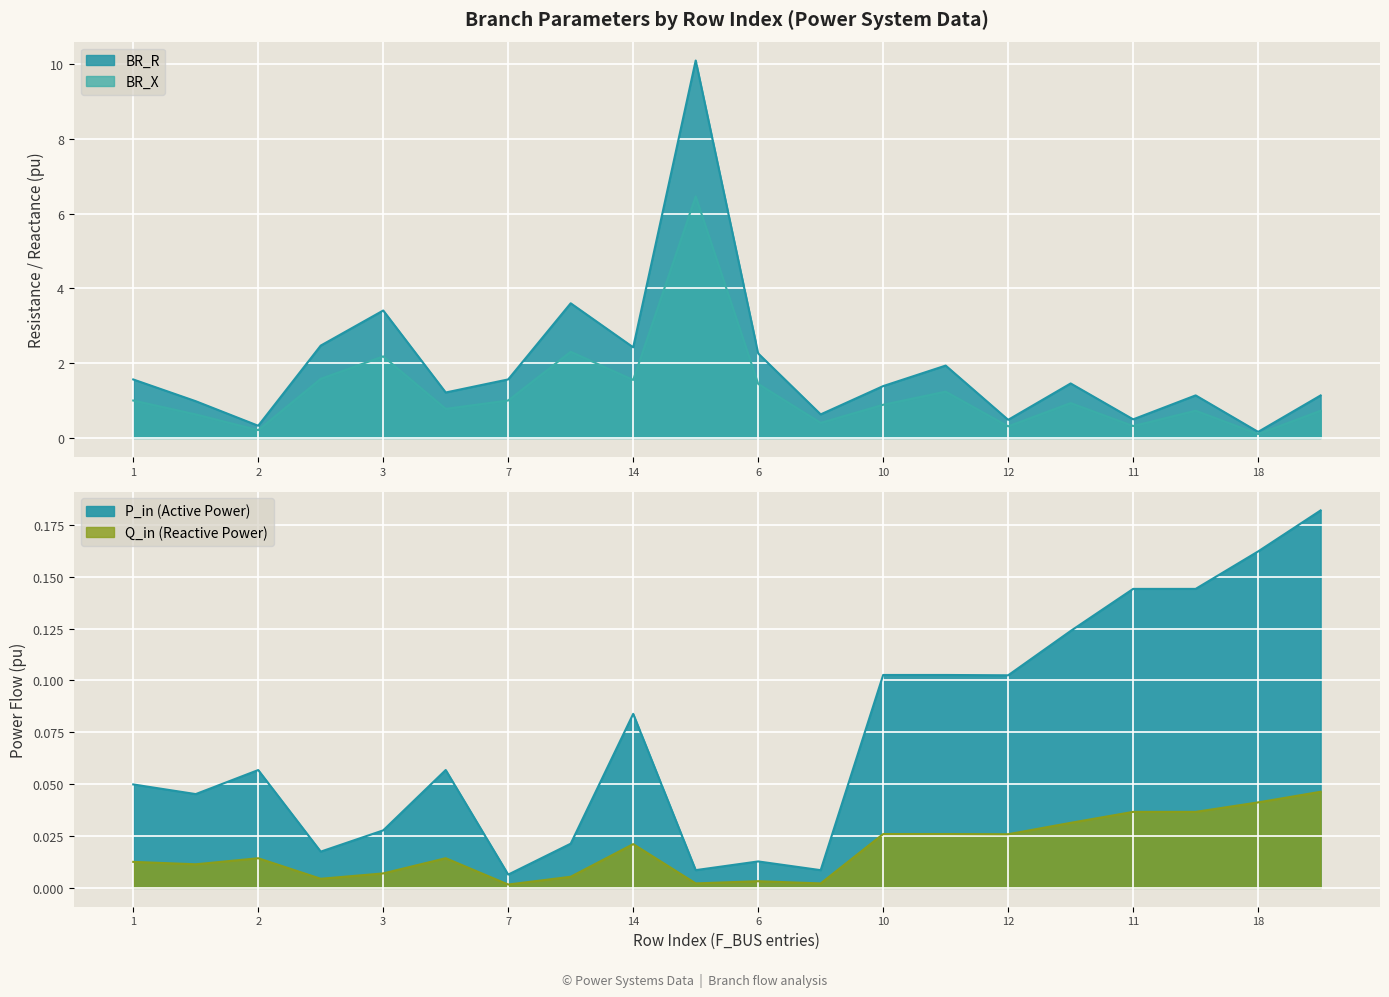

What is the highest value of the BR_R series?

10.1